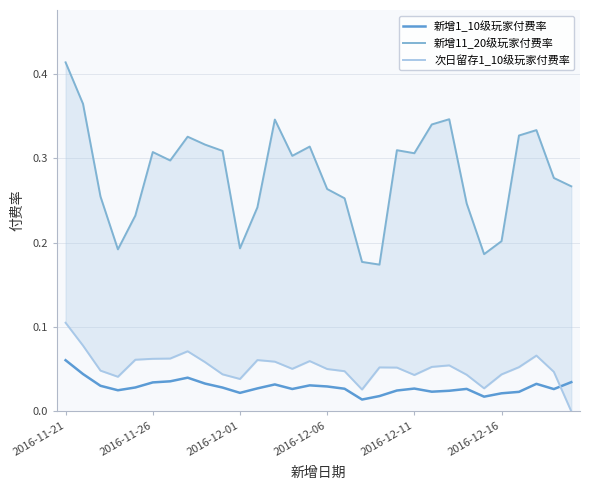

What is the total value across all series at 16?

0.3